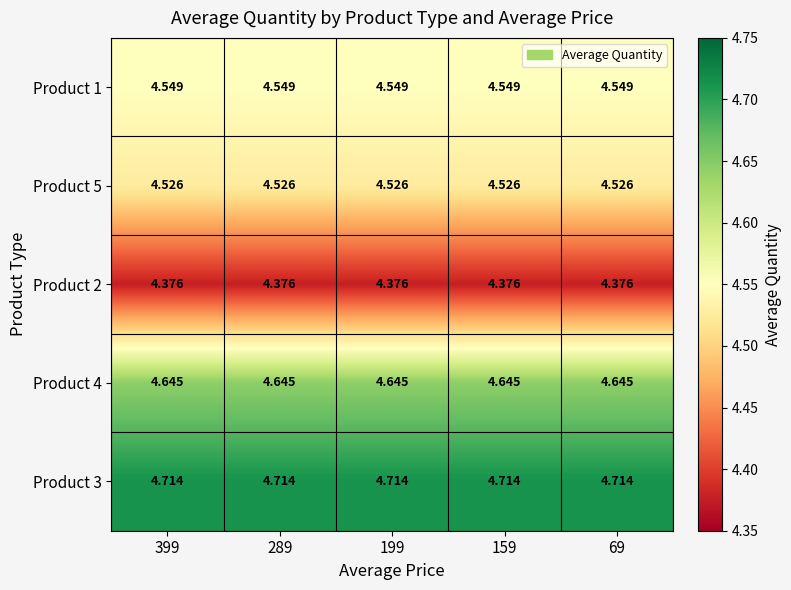

What is the maximum value shown in the chart?

4.7